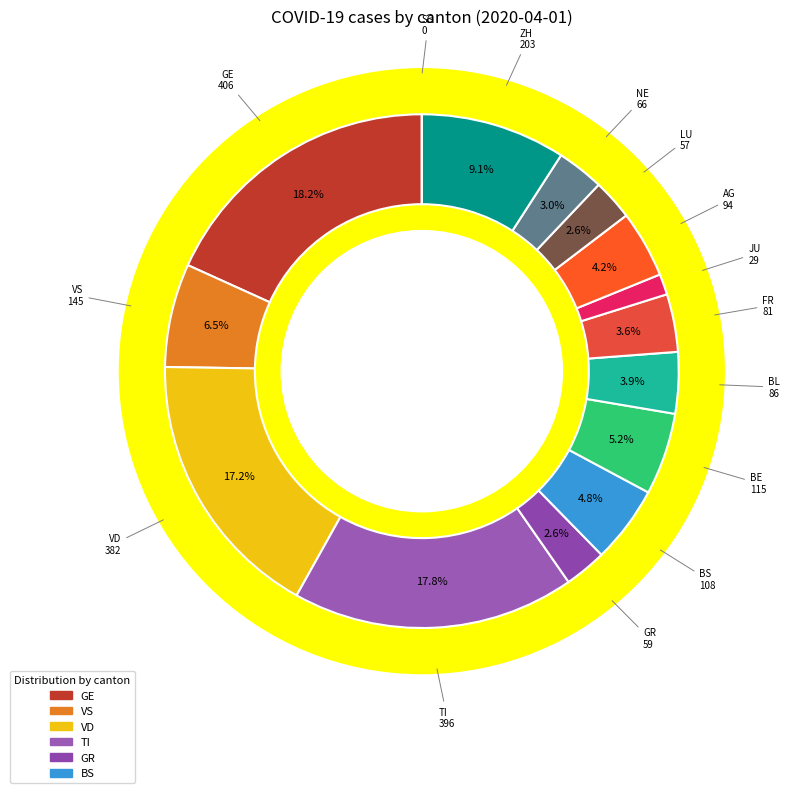

How many slices are in this pie chart?

15